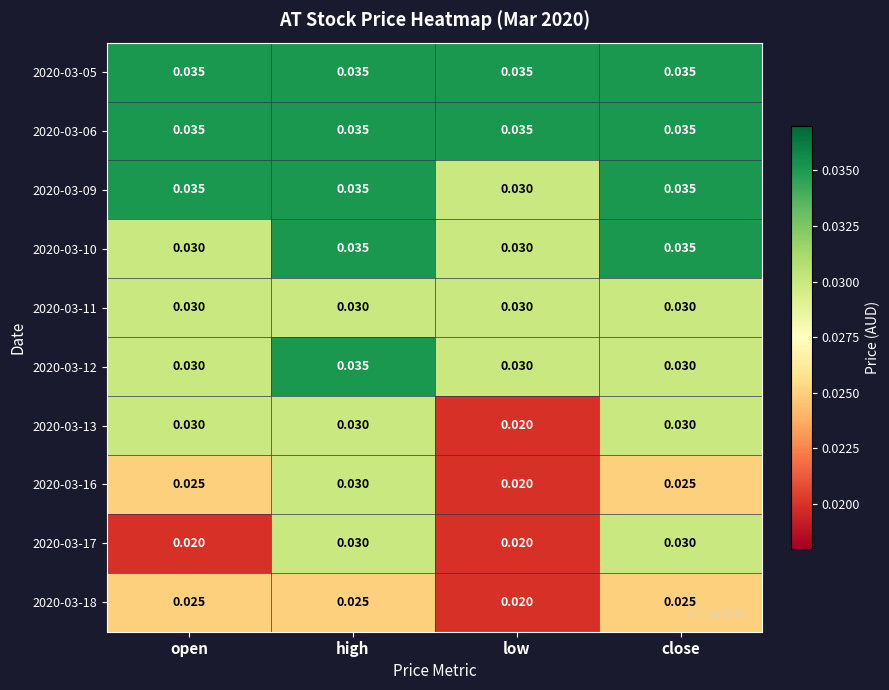

At which category is the sum across all series the highest?

high